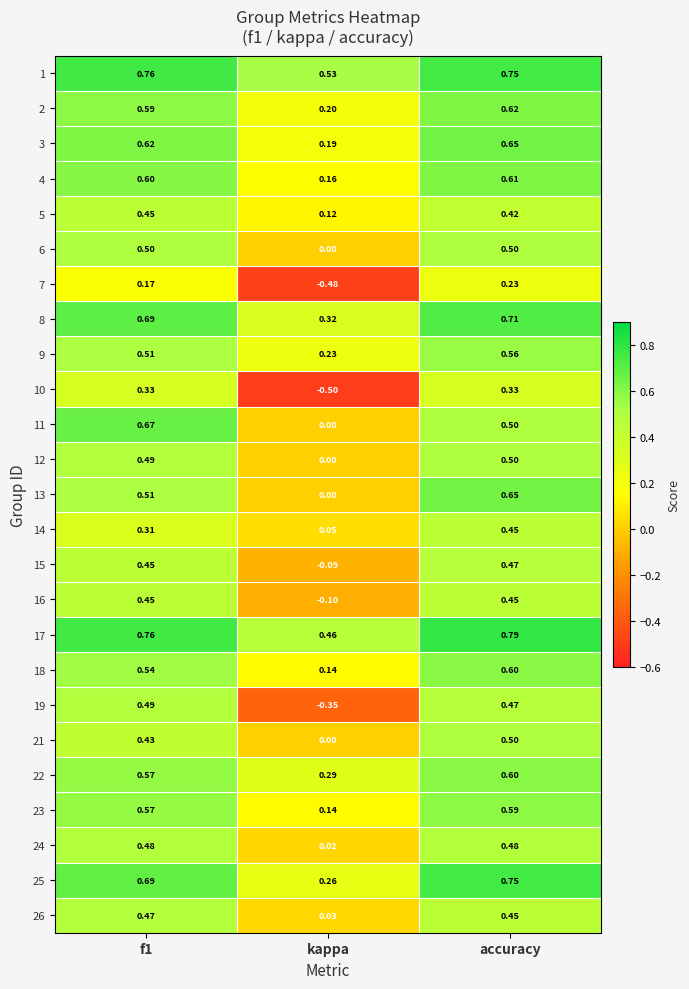

At which category does the chart reach its peak across all series?

accuracy